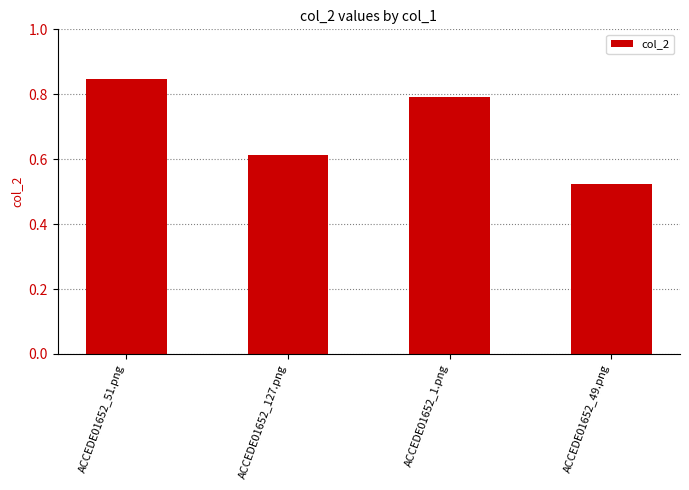

The chart shows a value of 0.8 at ACCEDE01652_51.png. True or false?

True